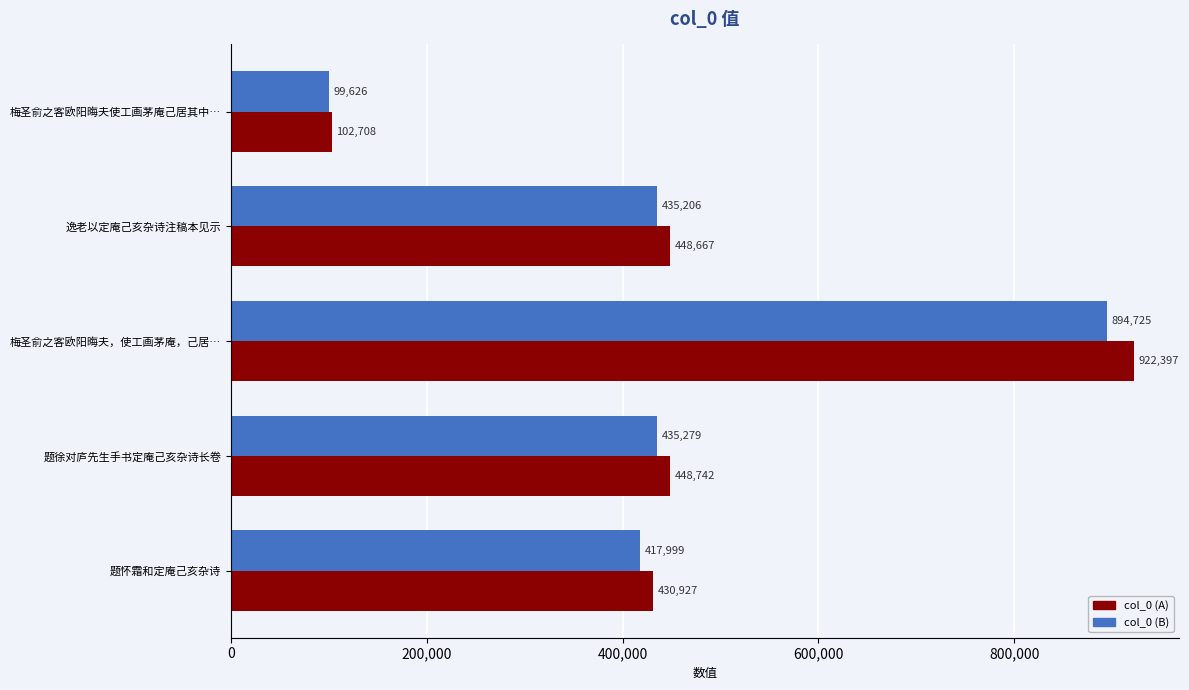

How many data points does each series have?

5